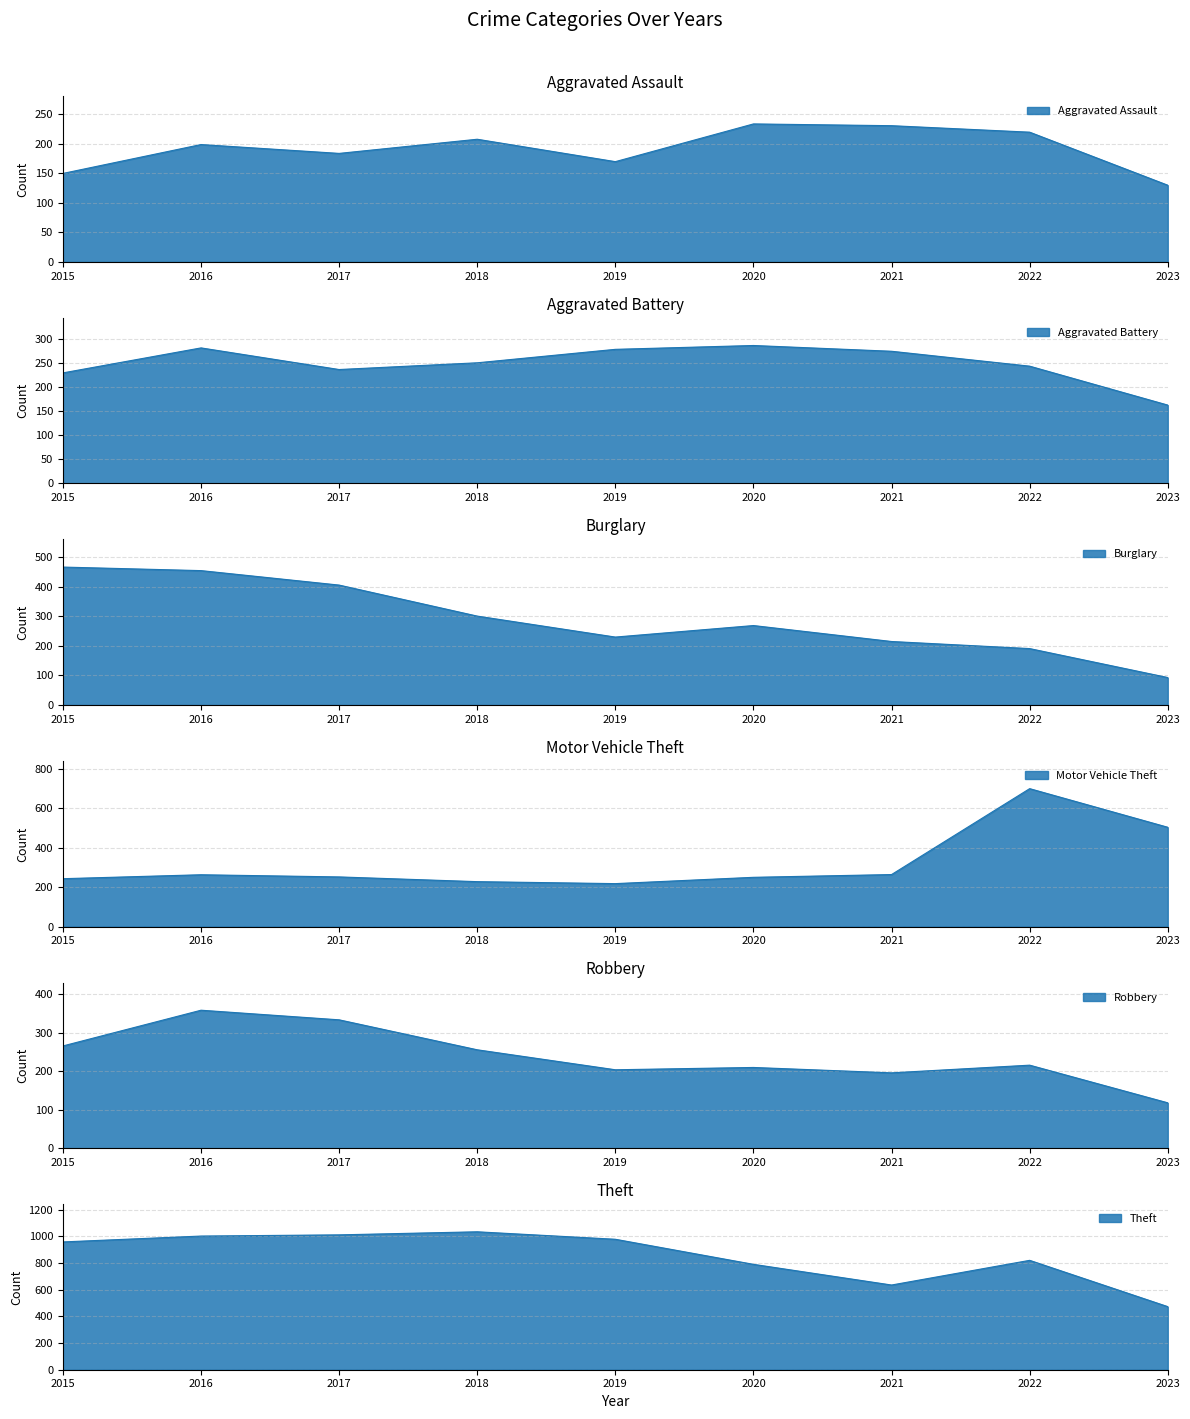

At which label does Motor Vehicle Theft reach its peak?

2022